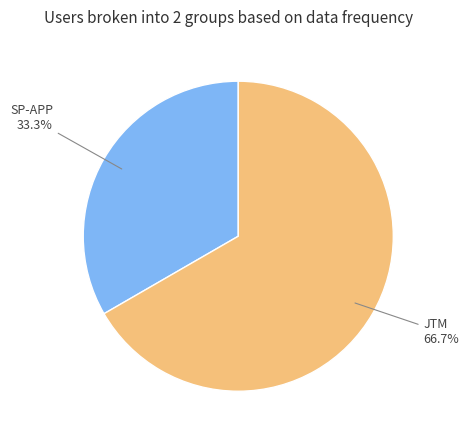

Is there any slice that represents more than half of the pie?

Yes